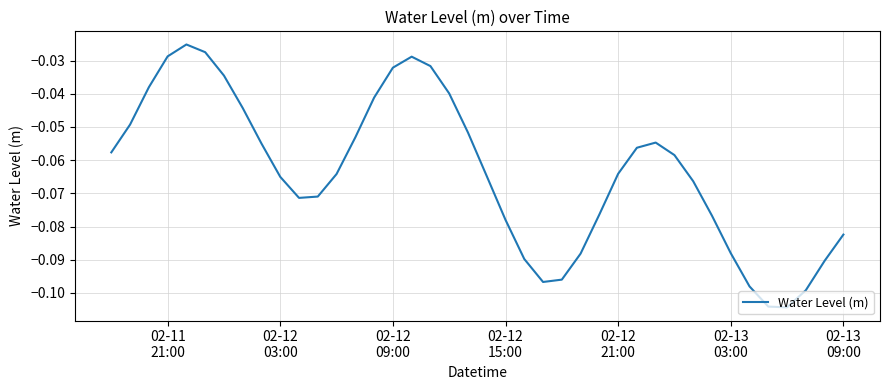

What is the difference between the second highest and second lowest values?

0.1